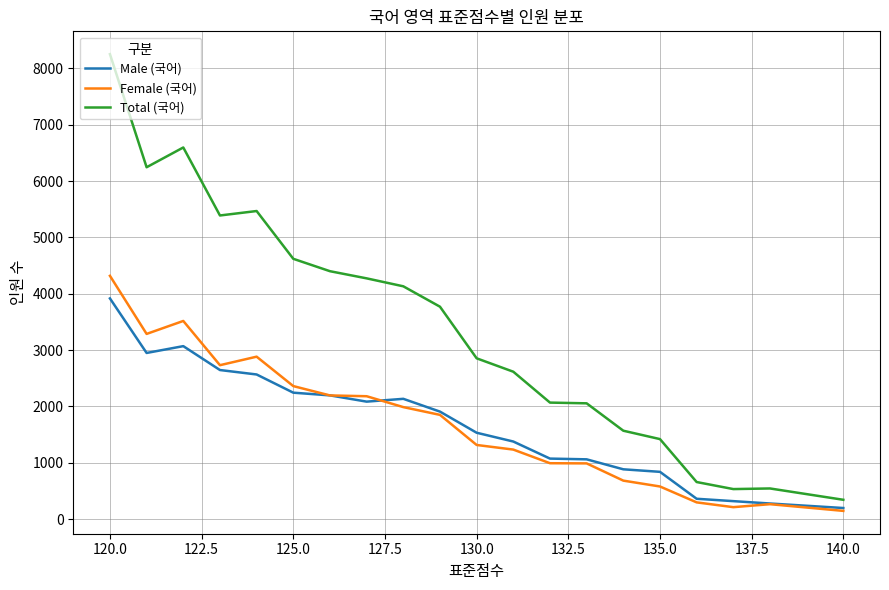

Count the number of categories in the chart.

20